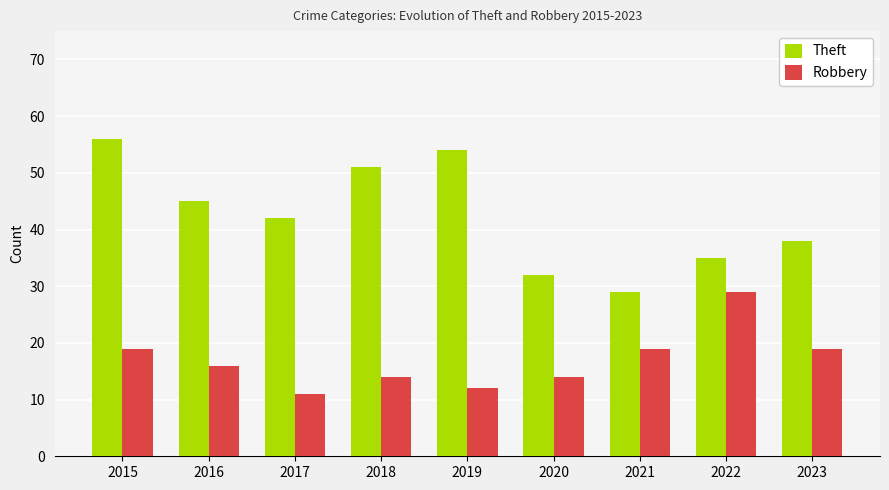

Where does the Robbery series first go above 16?

2015